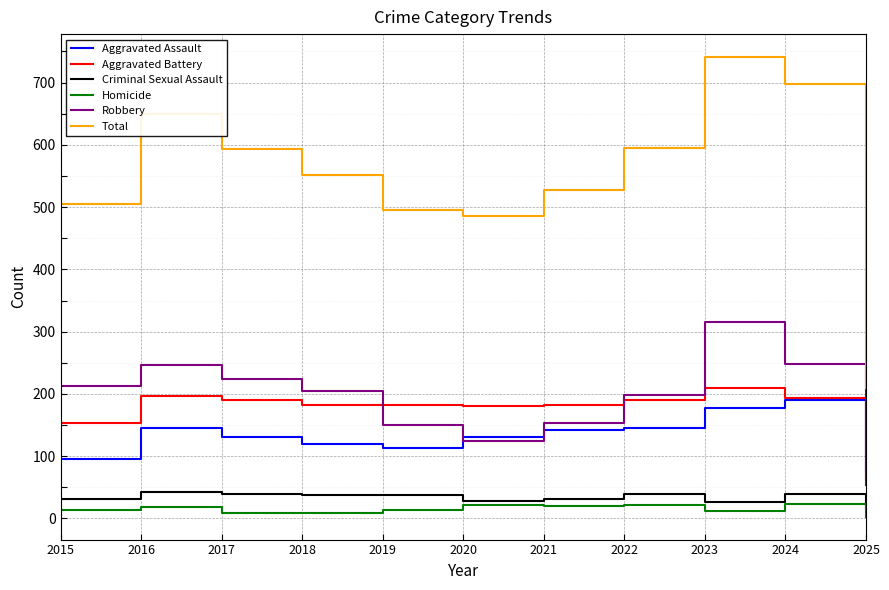

Read the Criminal Sexual Assault value at 2020.

28